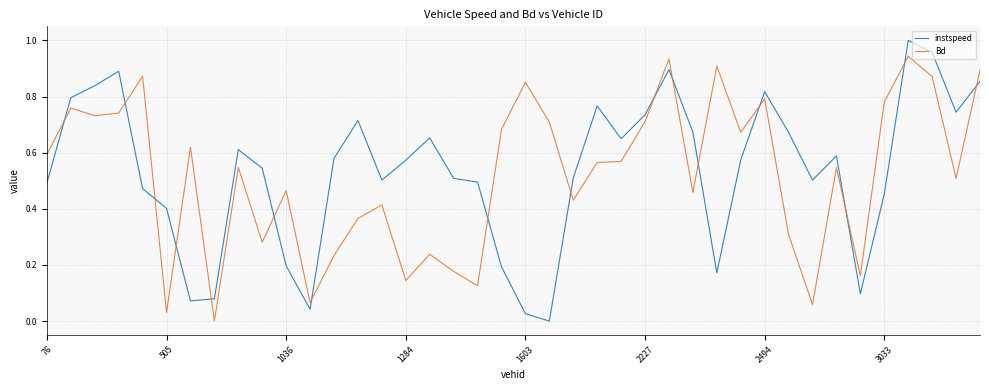

True or false: Bd and instspeed intersect in this chart.

True